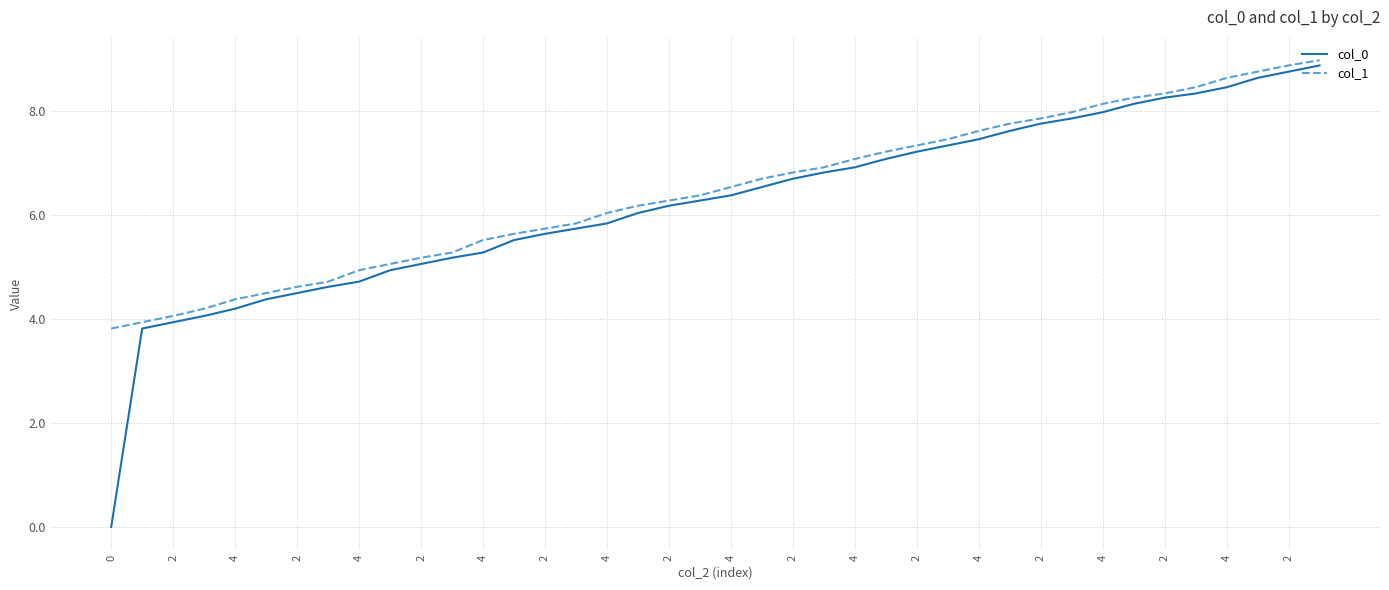

What are all the series names shown in the legend?

col_0, col_1